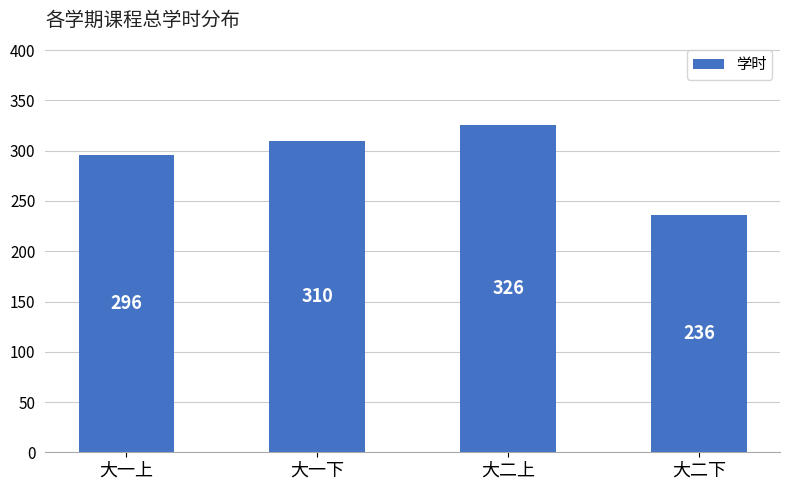

Count the number of data series in this chart.

1